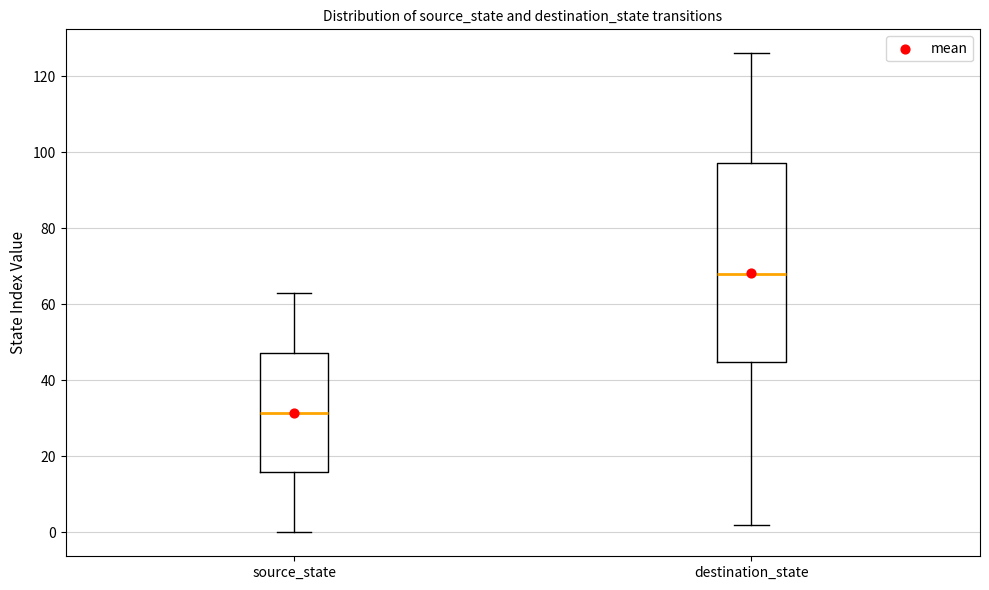

Where is the upper edge of the box for destination_state on the y-axis? The values are not printed on the chart, so give them approximately, as read against the axis.

98